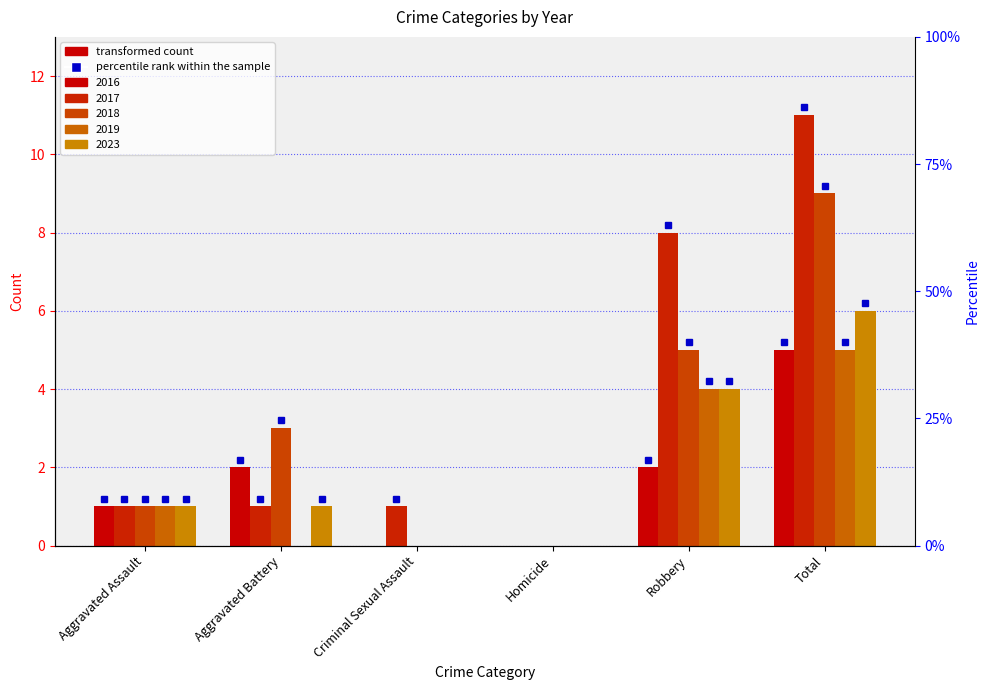

Which series has the largest range (max minus min)?

2017